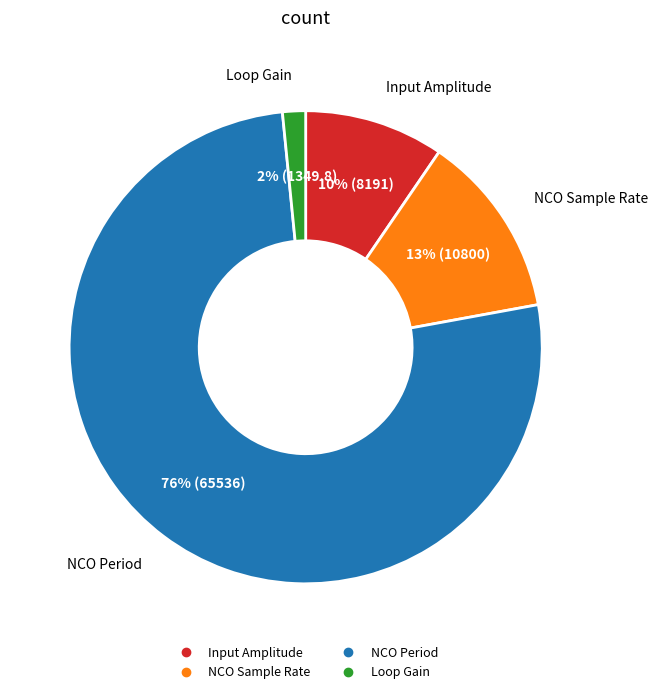

Which has a higher value, NCO Sample Rate or Input Amplitude?

NCO Sample Rate